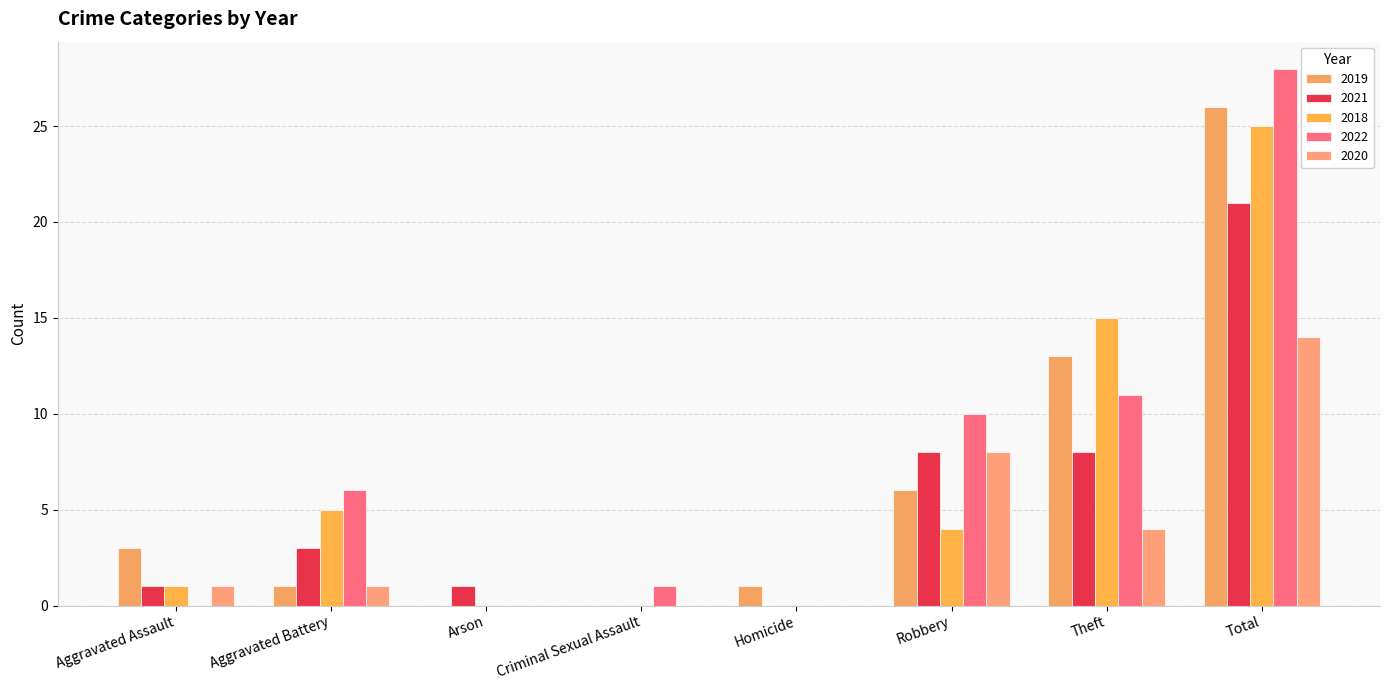

How many series are shown in this chart?

5